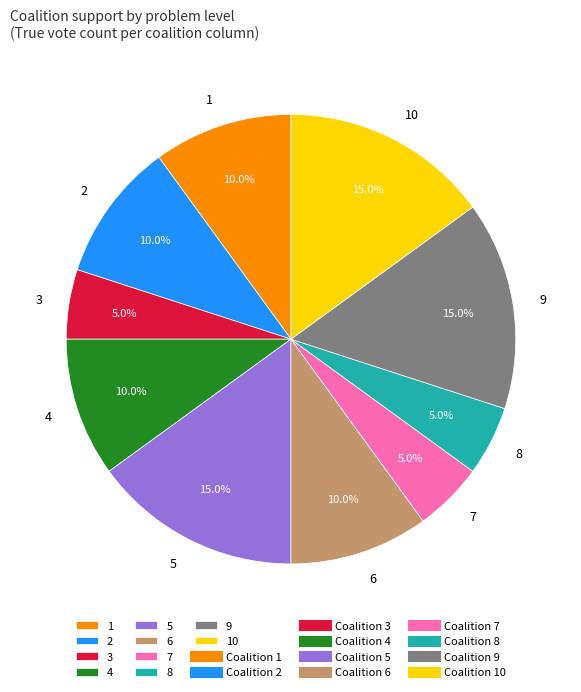

What is the ratio of the value at 10 to the value at 8?

3.0